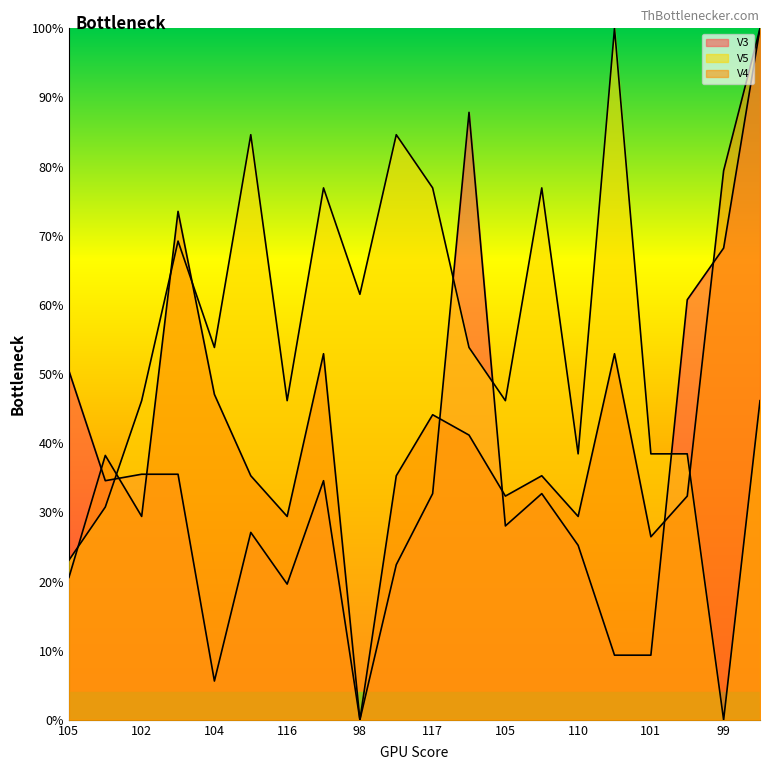

How many data points in V5 are above 53?

10